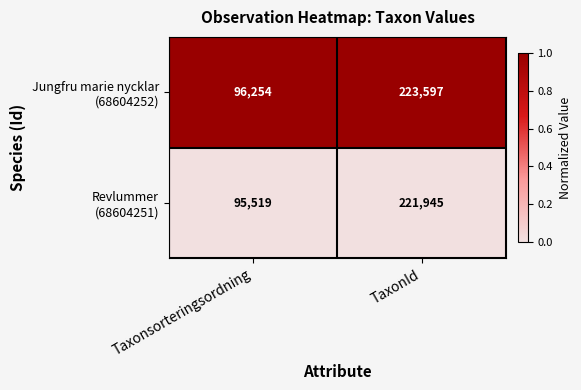

What is the maximum value shown in the chart?

223597